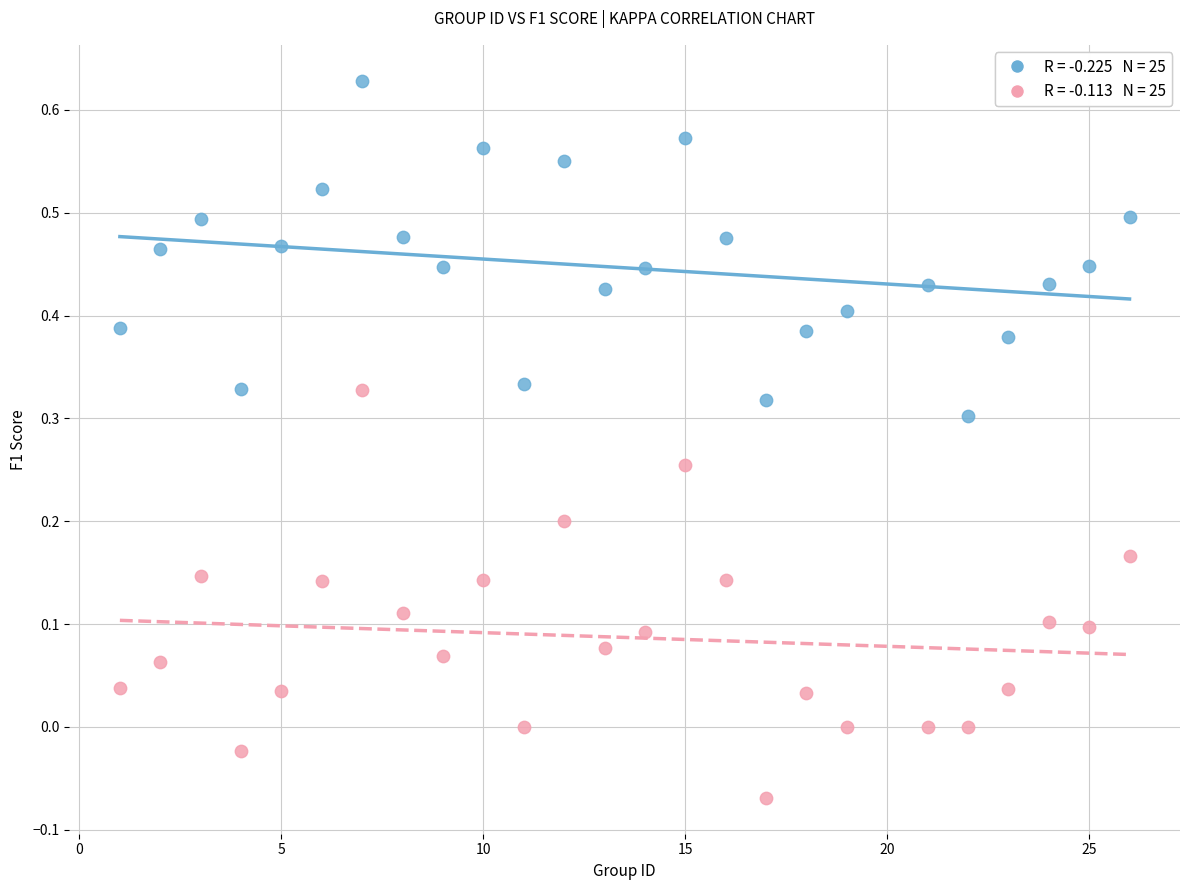

Across all data points, what is the range of X values (max minus min)?

25.0